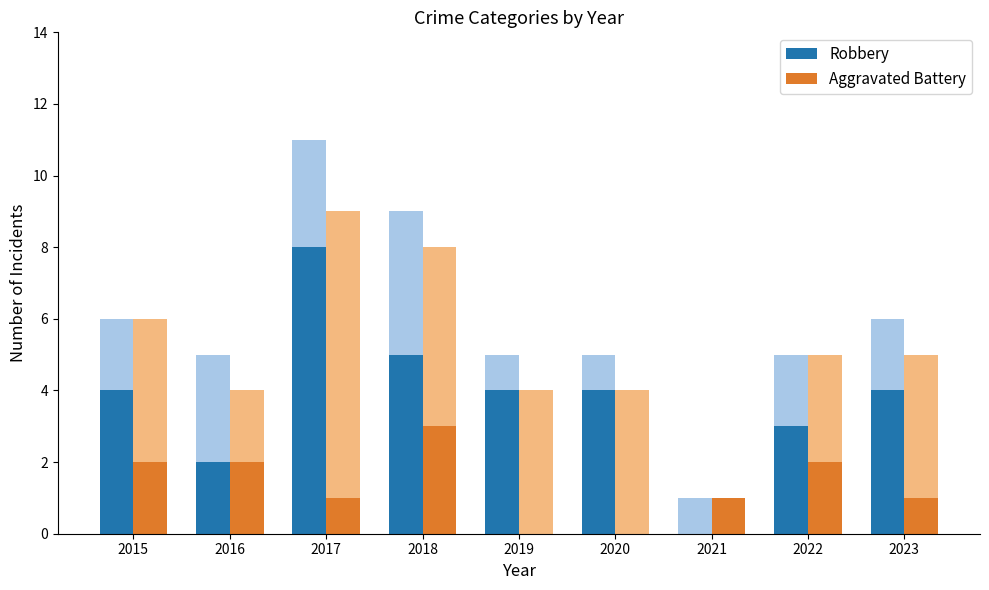

At which category is the sum across all series the highest?

2017